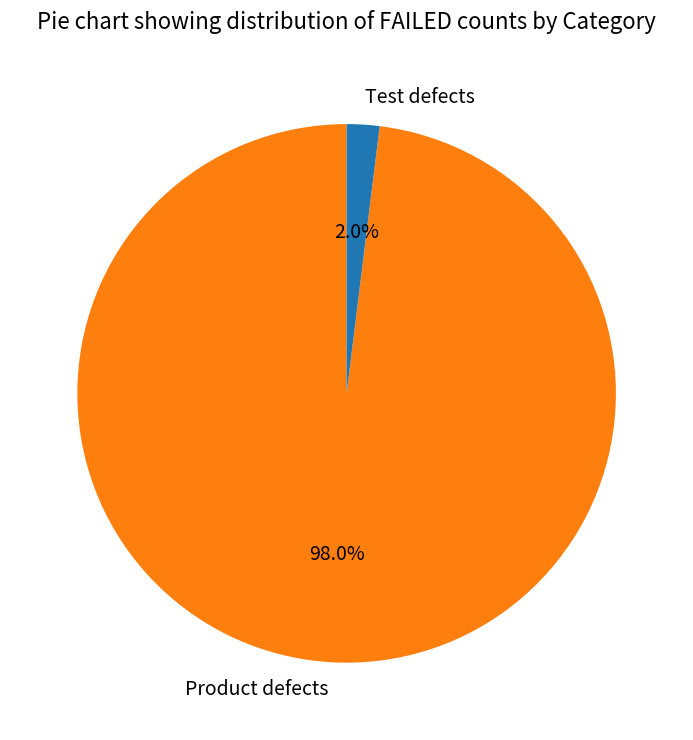

To the nearest percent, what is the combined percentage of Test defects and Product defects?

100%